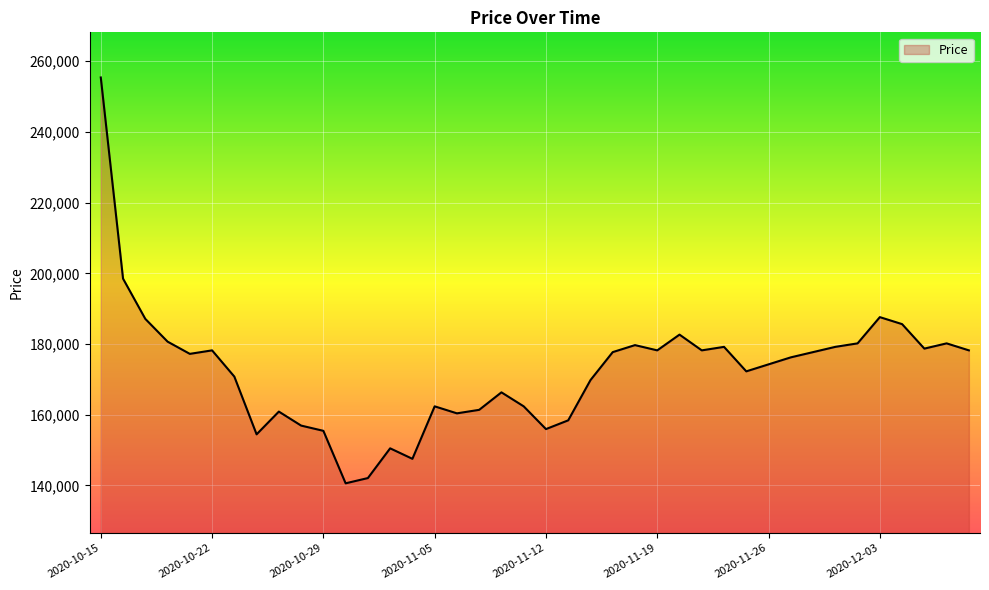

What is the greatest value displayed?

255420